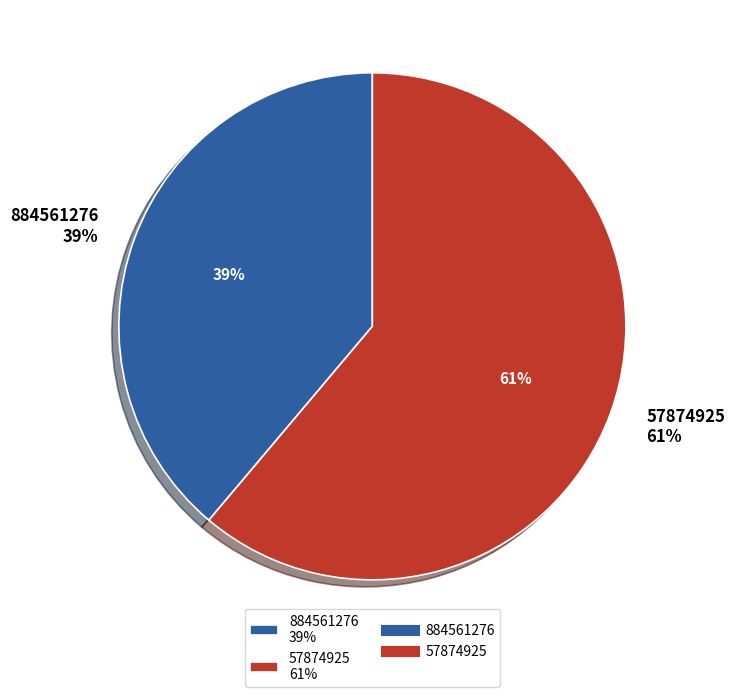

To the nearest percent, what portion does 884561276 represent?

39%